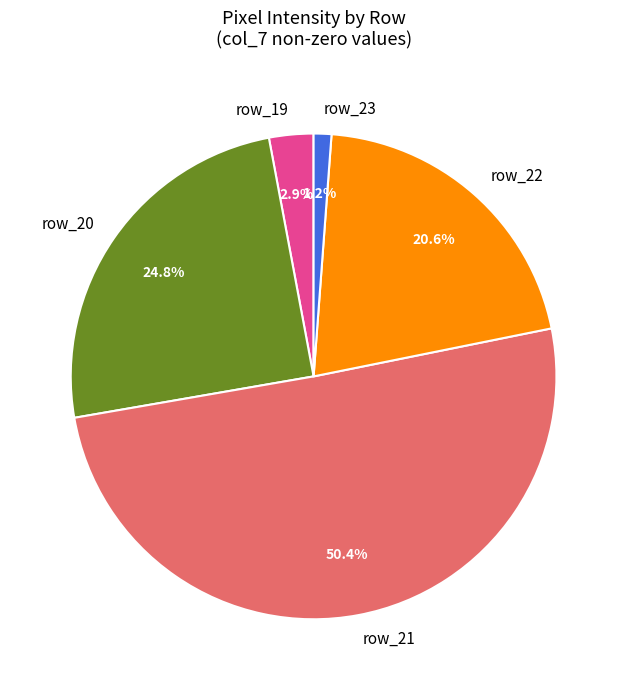

Combined, what portion of the pie is row_19 and row_20?

27.7%